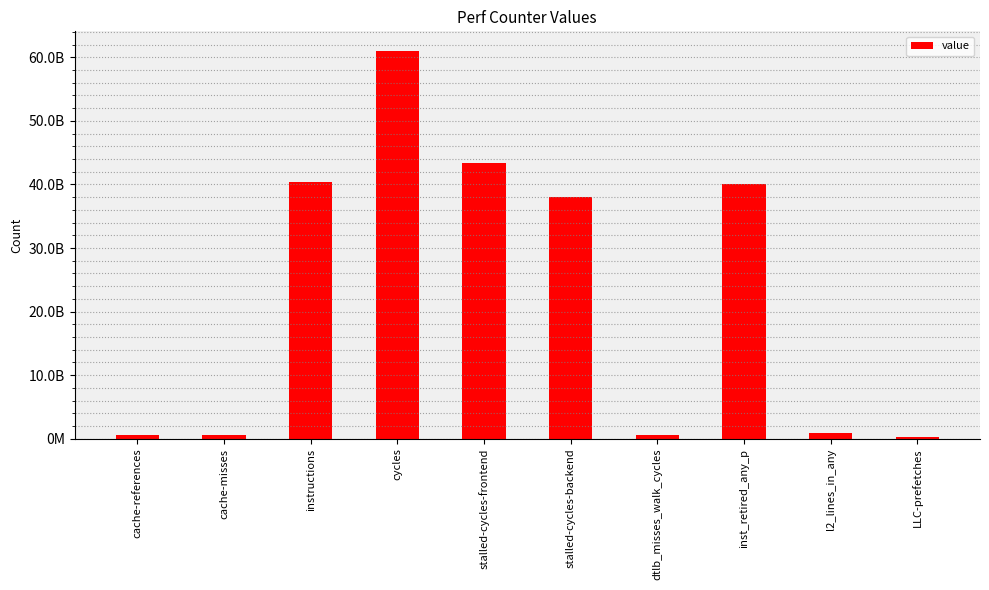

How many bars are there in total?

10